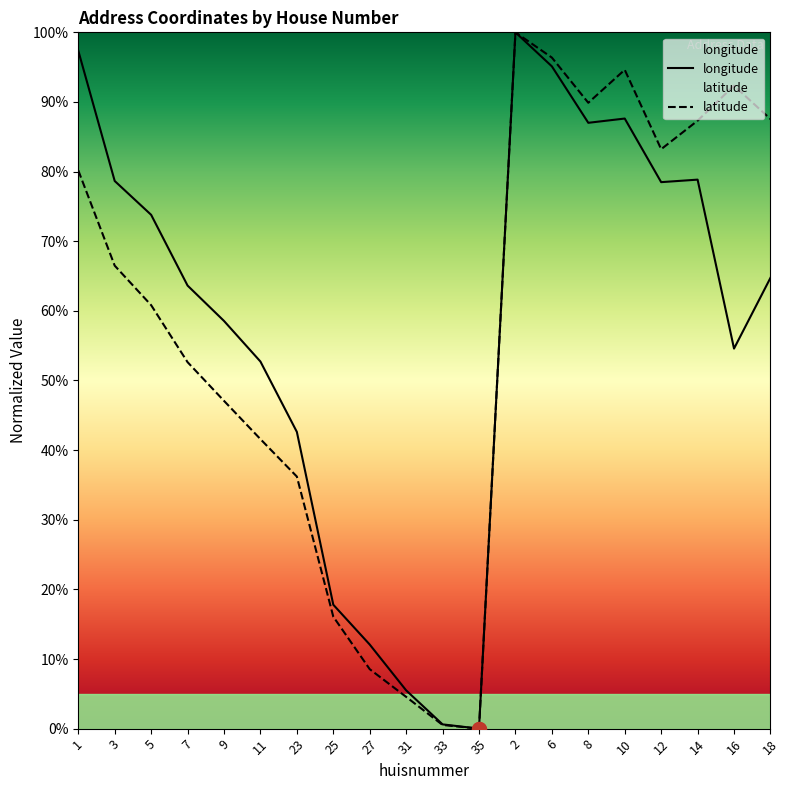

Does the chart have visible grid lines?

No